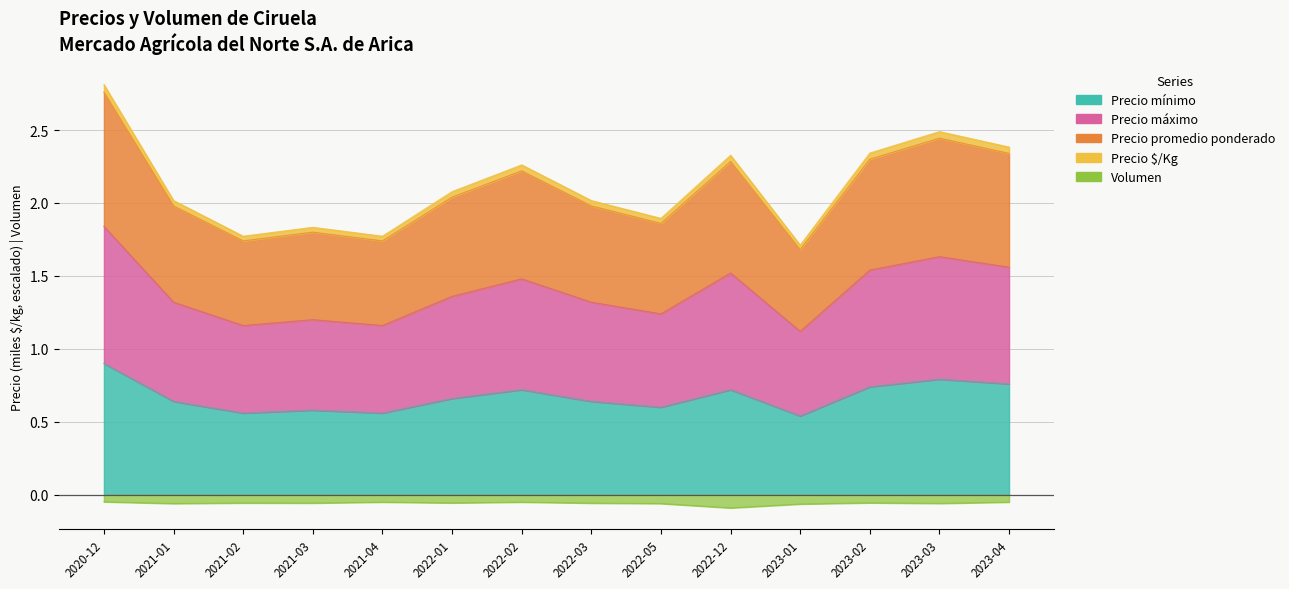

Where is Precio promedio ponderado nearest to the value 2?

2021-01